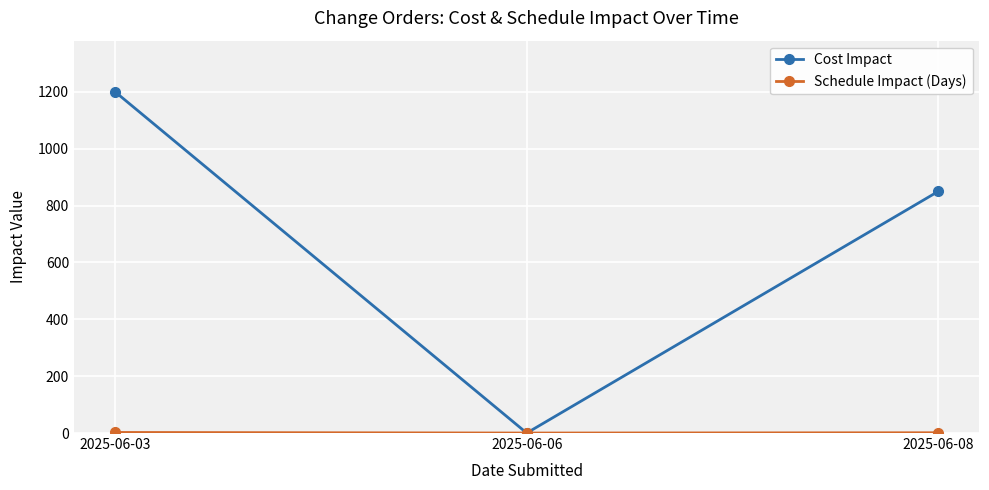

Where is Cost Impact nearest to the value 600?

2025-06-08